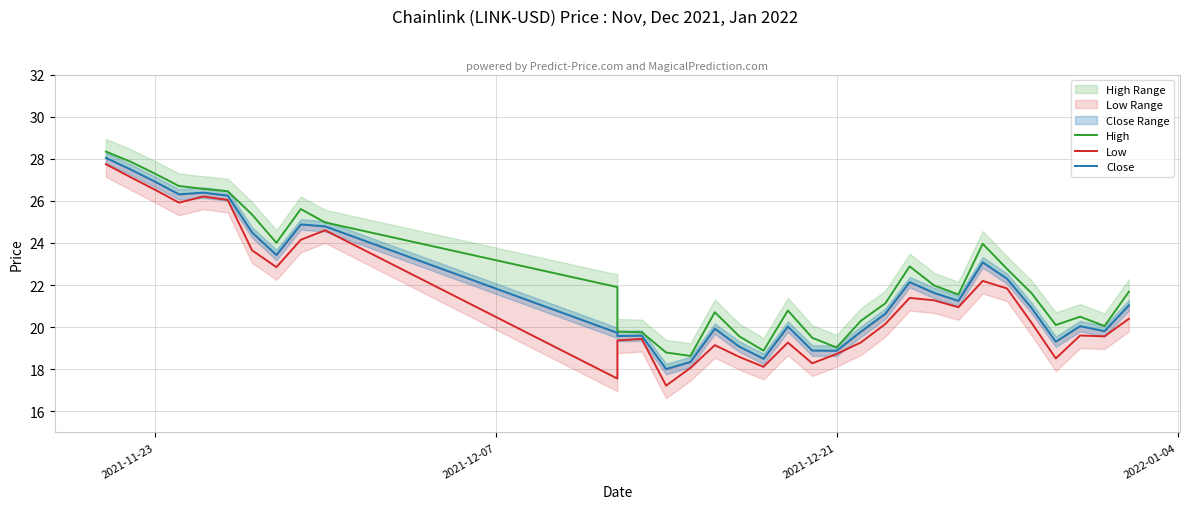

Rank the series by their average value, from highest to lowest.

High, Close, Low